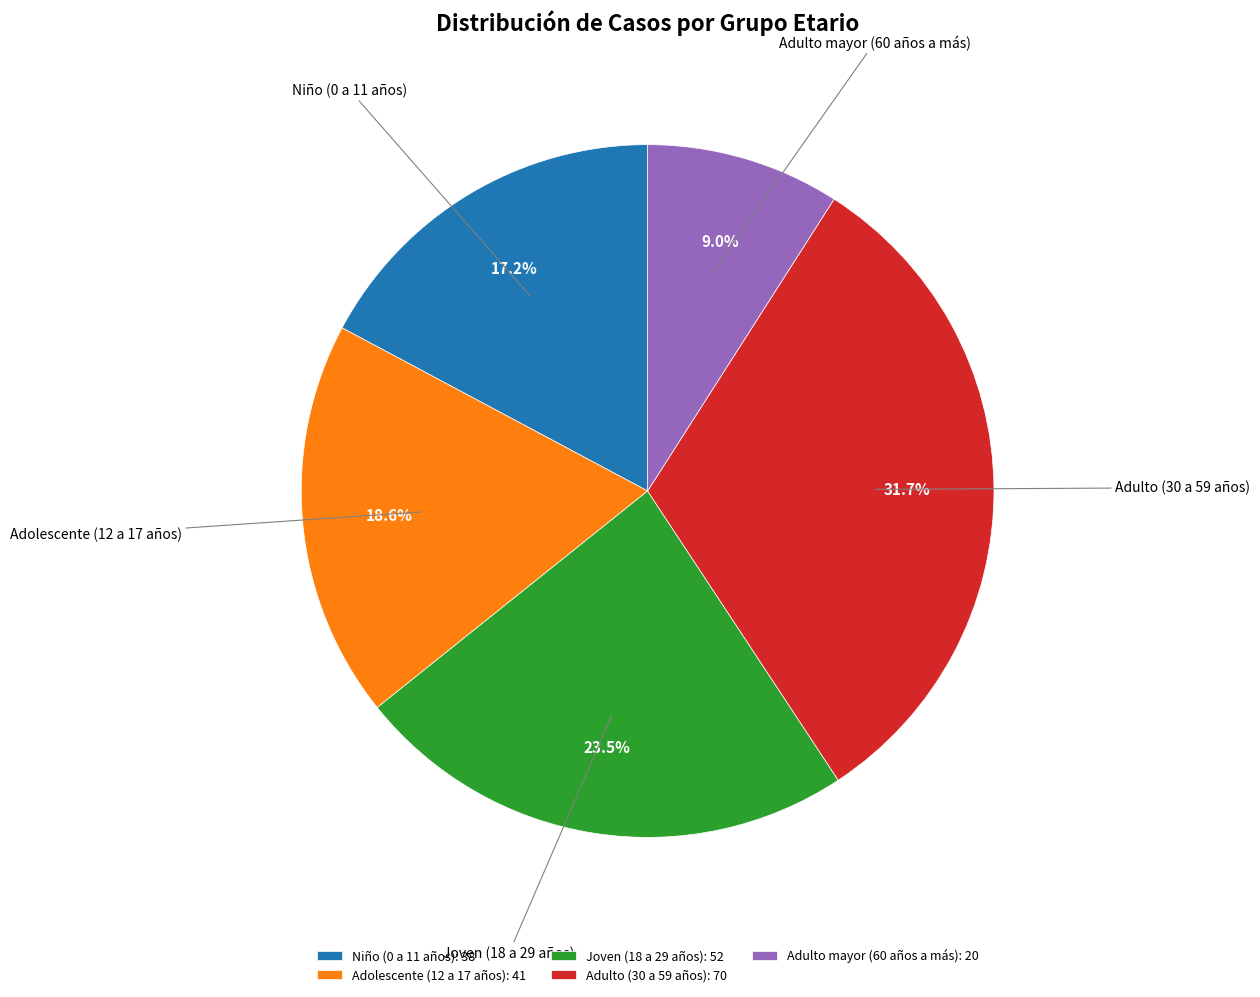

Is Joven (18 a 29 años) the majority of the pie?

No